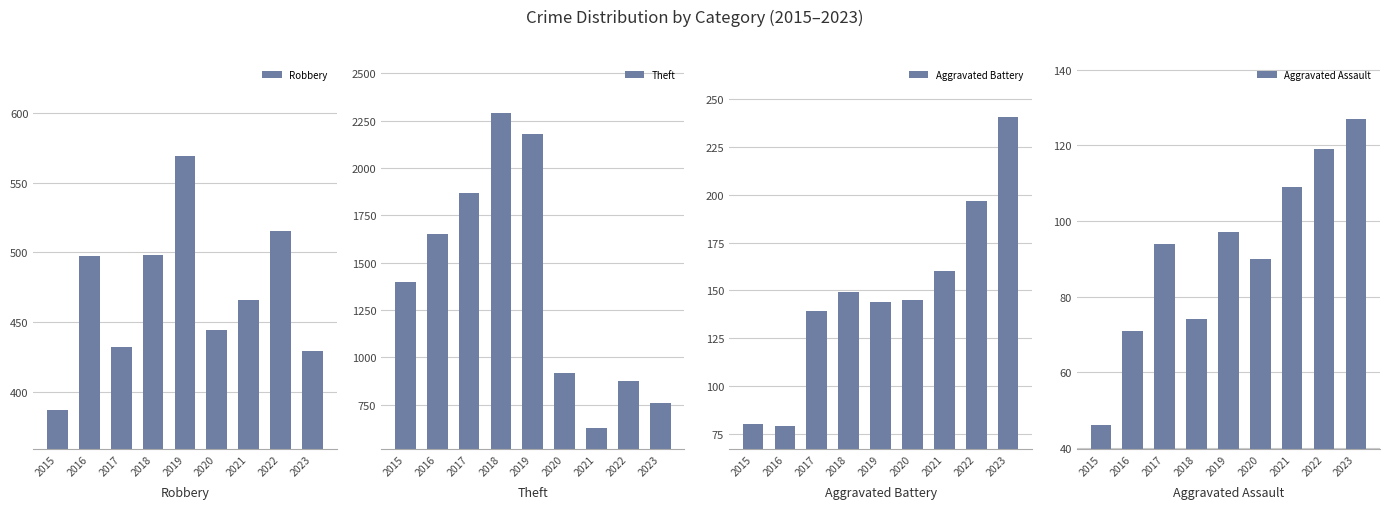

True or false: Aggravated Assault has a value of 46 at 2015.

True